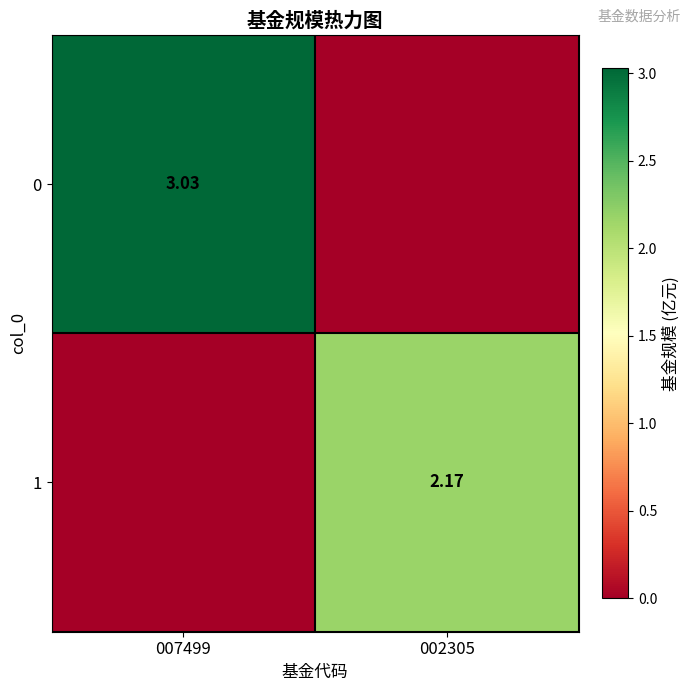

How many series are shown in this chart?

2